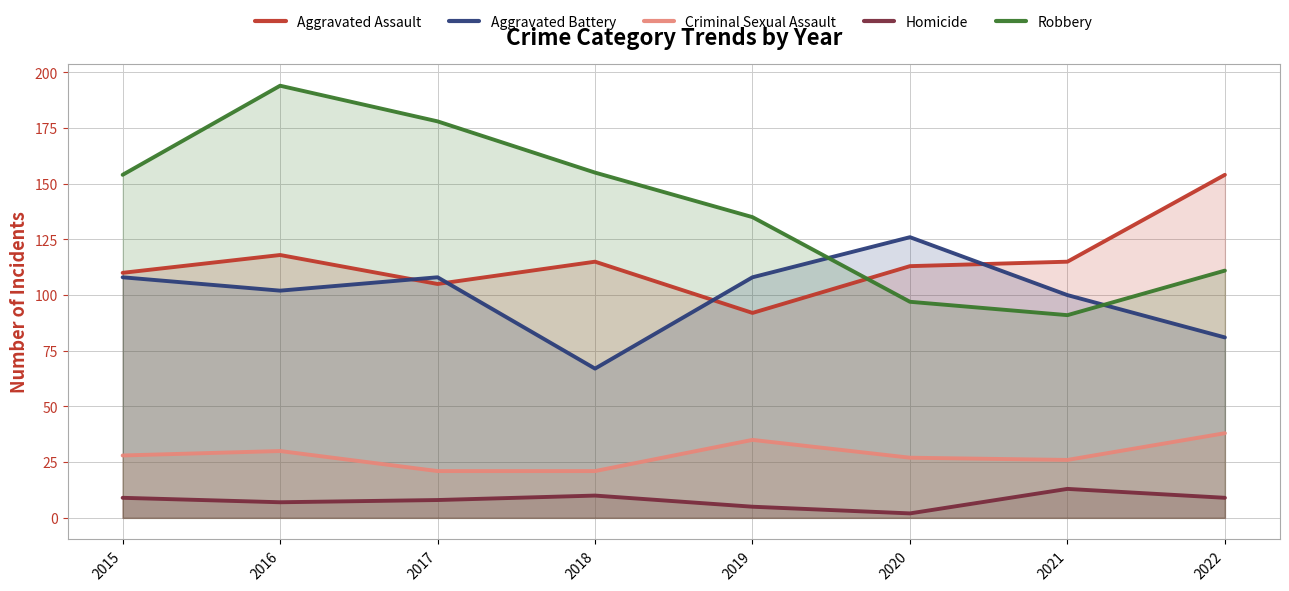

True or false: Aggravated Battery and Homicide cross at least once.

False